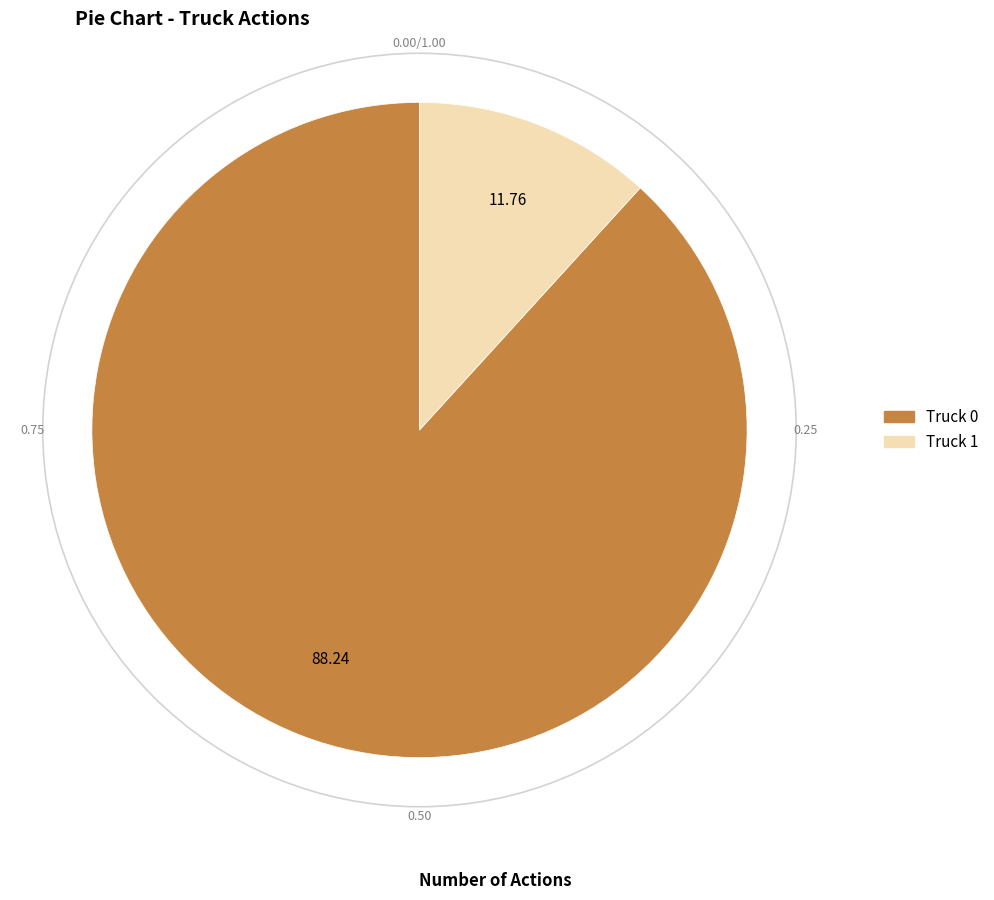

Does Truck 0 account for over 50% of the chart?

Yes